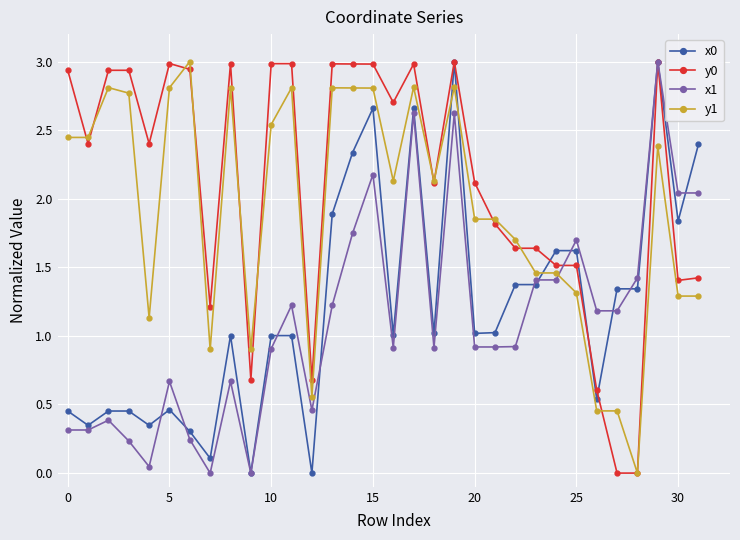

True or false: y1 has more than 2 interior local peaks.

True